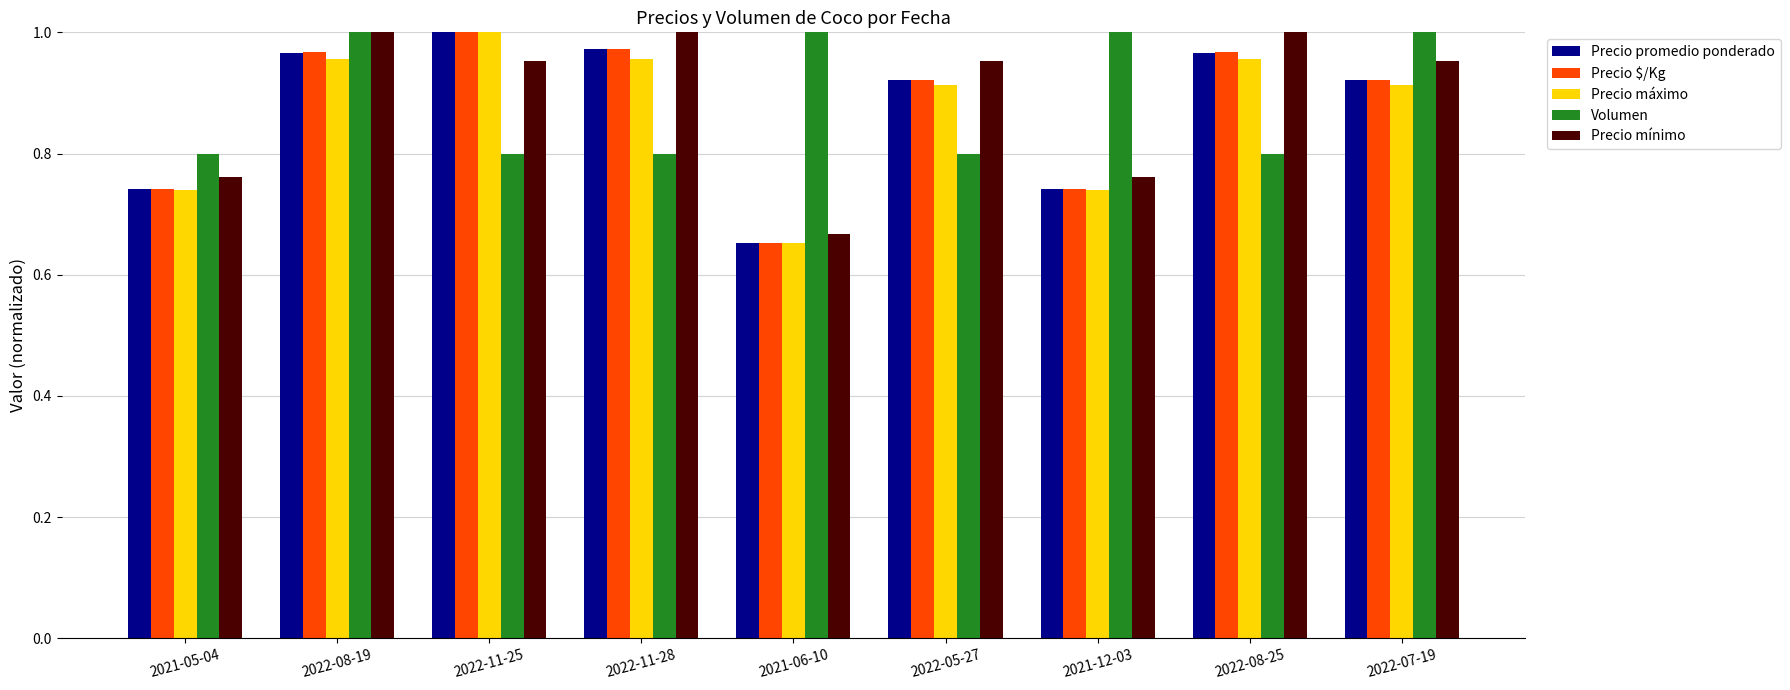

What is the spread (max minus min) of values at 2021-12-03?

0.3